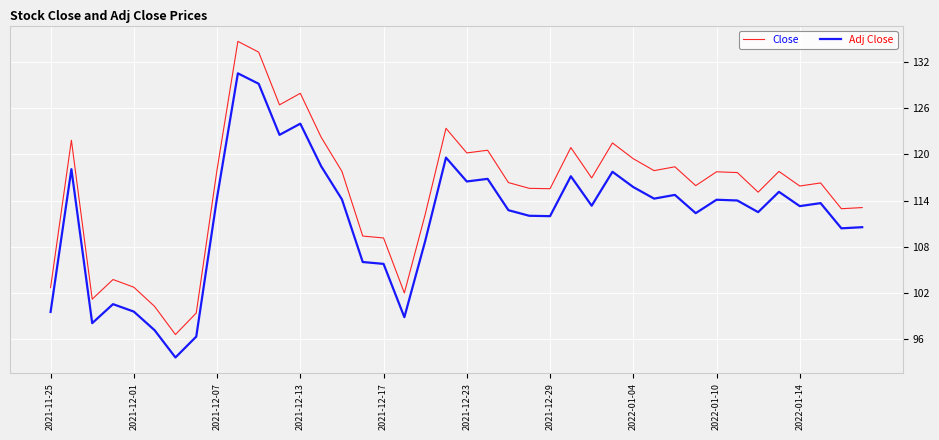

True or false: Close and Adj Close intersect in this chart.

False